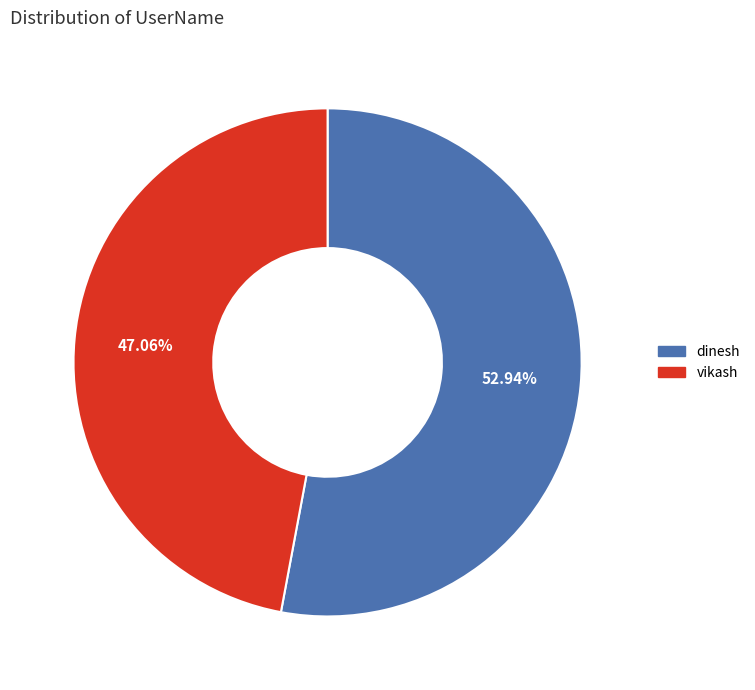

To the nearest percent, what portion does dinesh represent?

53%